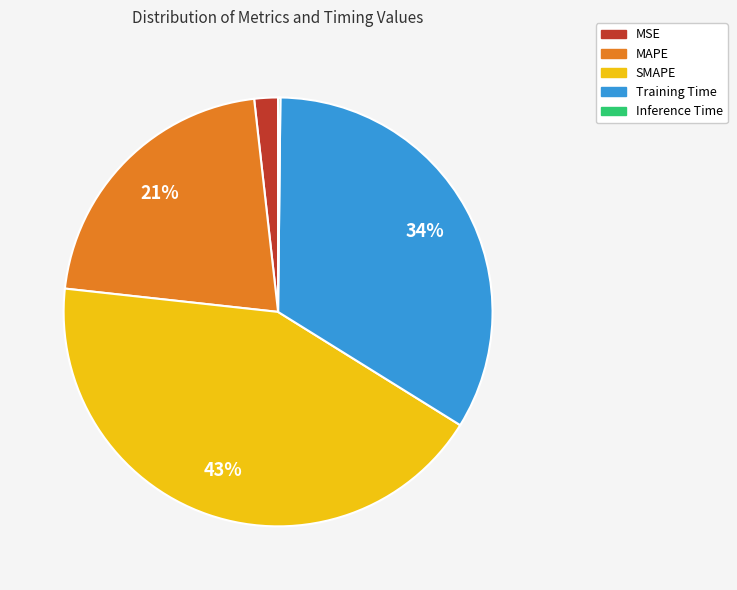

Is there any slice that represents more than half of the pie?

No